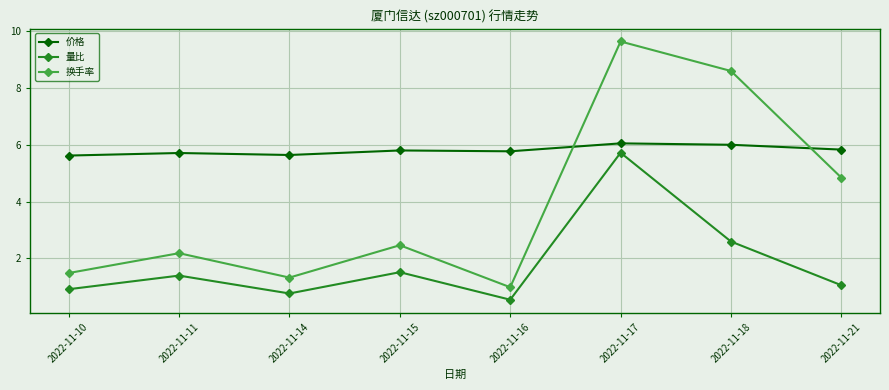

What is the total value across all series at 2022-11-17?

21.4